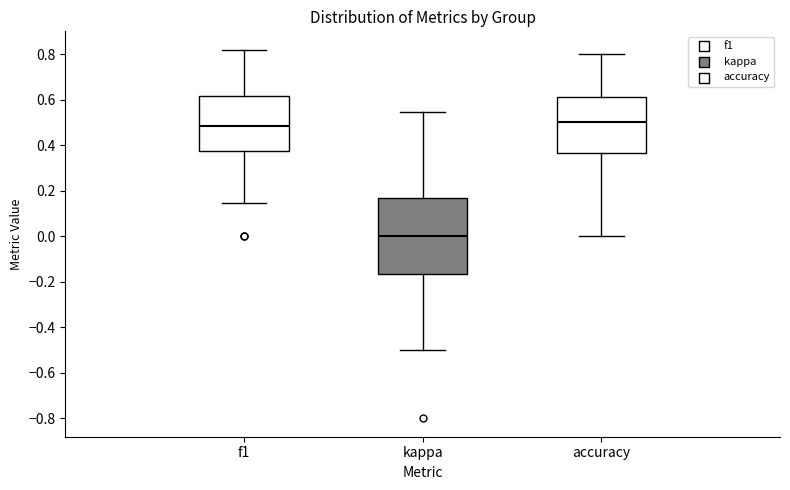

Which box is the tallest, from its lower edge to its upper edge?

kappa